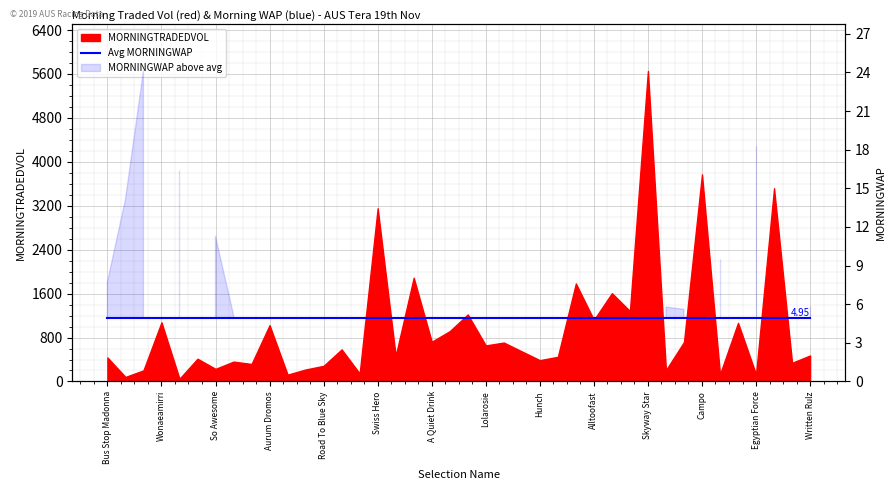

Reading right to left, what are all the values shown in this chart?

Written Rulz=5.9	Crafty Cruiser=3.1	Special Moment=1.5	Egyptian Force=18.2	Robyns Folly=2.1	Von Hill=9.5	Campo=1.5	Celestial Story=5.6	Loves Edge=5.8	Skyway Star=1.4	Grinzinger Jakkal=2.3	Megahertz=1.9	Alltoofast=3.4	Elegist=1.5	Henry The Dolphin=4.5	Hunch=2.7	So Able=3.1	Mirusia=1.9	Lolarosie=2.2	Chaparral Belle=2.3	Uncle Larry=2.4	A Quiet Drink=1.6	Irish County=2.0	Sweetgeorgia Brown=3.2	Swiss Hero=1.8	Selfie Road=4.7	Blackadder=1.8	Road To Blue Sky=4.8	Lucy Mac=4.3	Von Guerard=2.5	Aurum Dromos=2.8	So Belafonte=1.9	Peg Leg Ben=5.2	So Awesome=11.3	Rose Of Quincy=2.4	Verando=16.4	Wonaeamirri=2.5	Atomic Wings=24.1	Hierarchal=14.1	Bus Stop Madonna=7.7